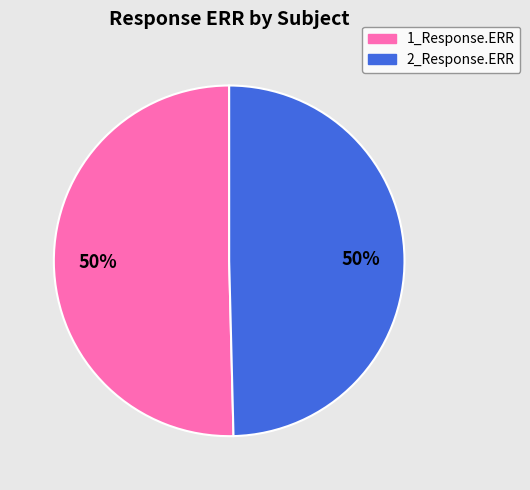

To the nearest percent, what is the average slice percentage?

50%